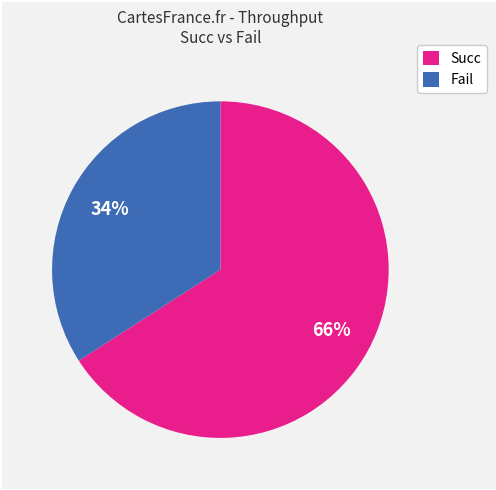

Is it true that Fail is 43% of the pie?

False